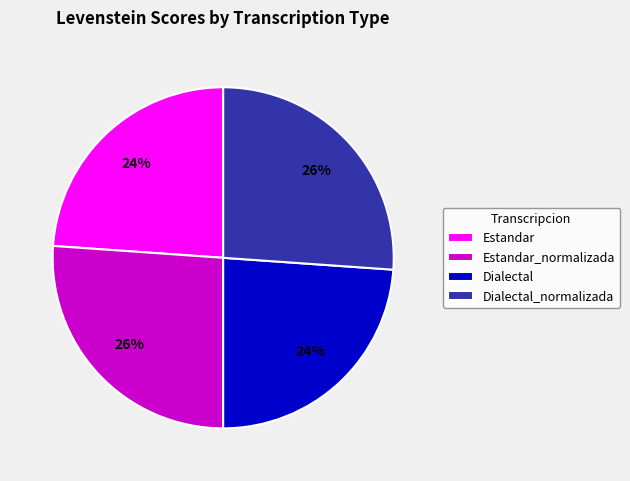

Is Estandar the majority of the pie?

No